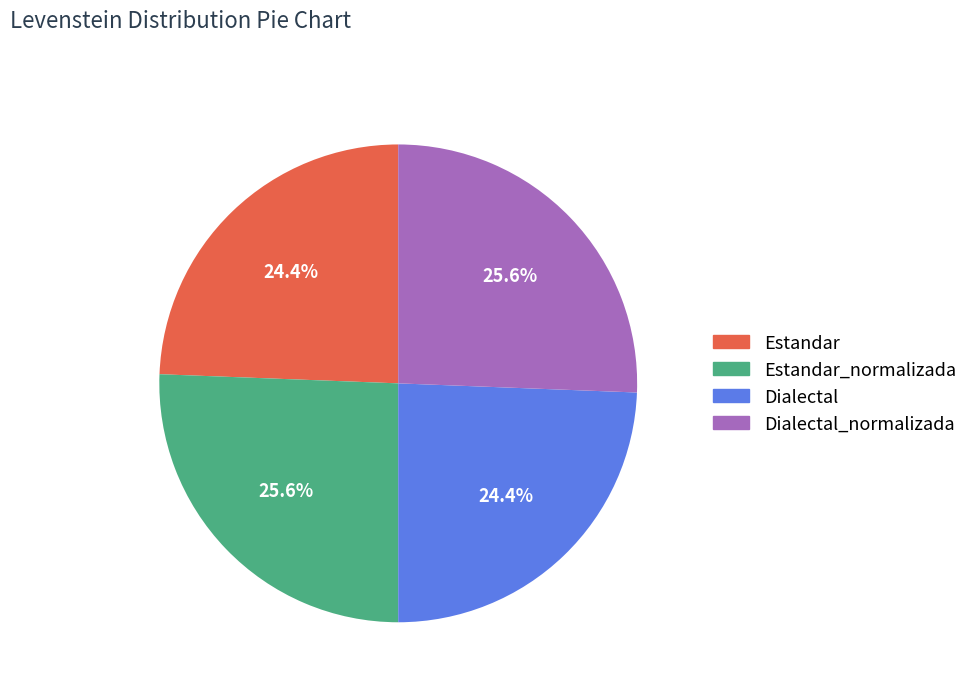

Is there a majority slice in this chart?

No